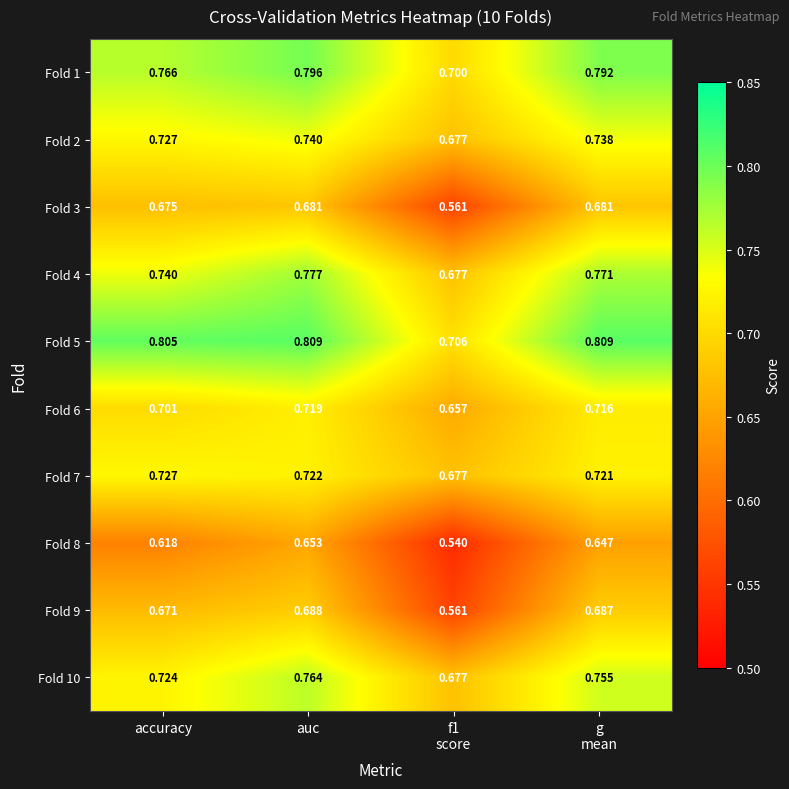

At which category is the sum across all series the highest?

auc